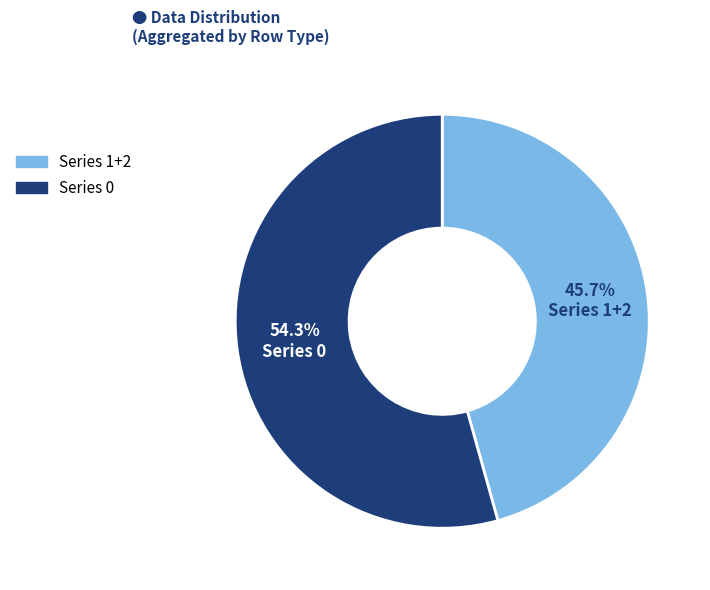

Does any single category account for the majority?

Yes